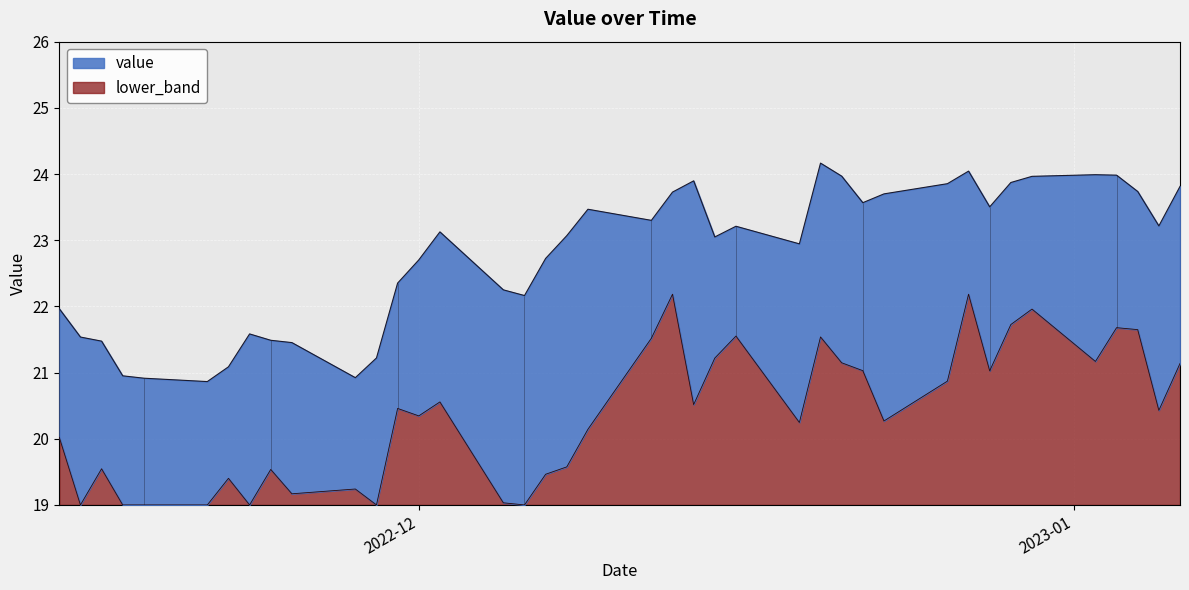

What is the greatest value displayed?

24.2